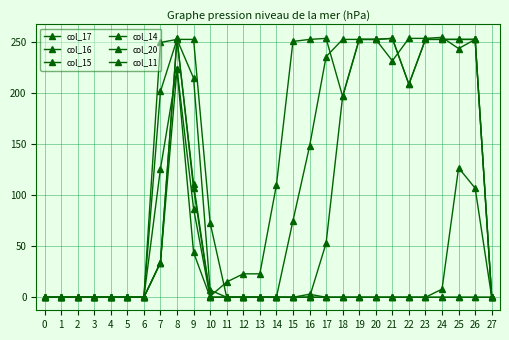

How many values in the col_14 series exceed 0?

3